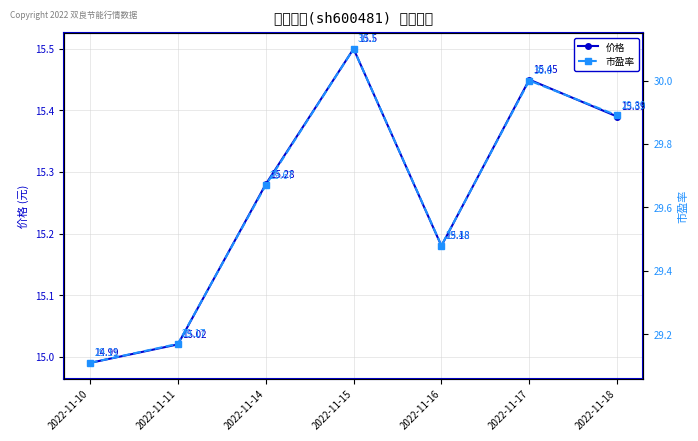

What is the value of the 价格 point at the 3rd from the left?

15.3